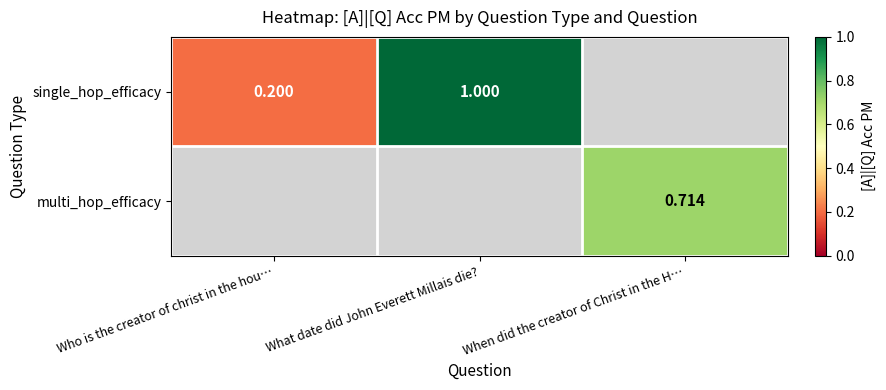

How many values in single_hop_efficacy are above zero?

2